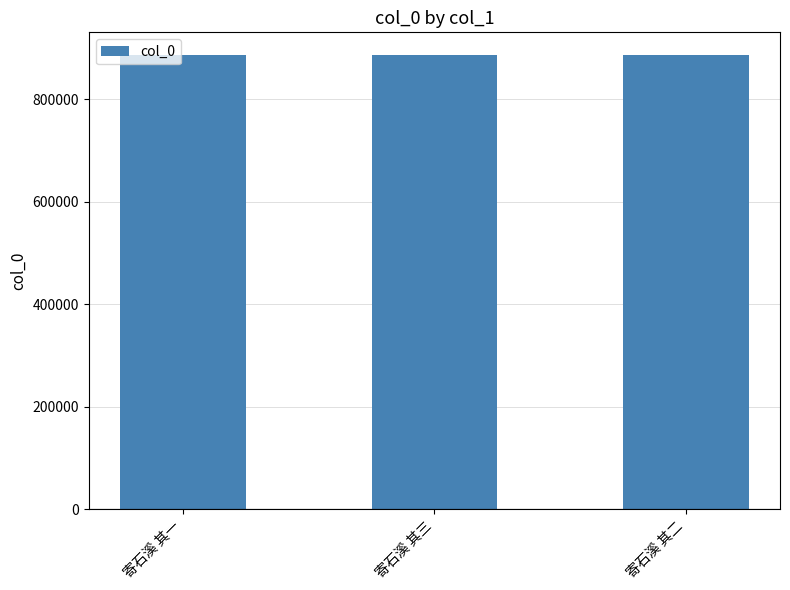

What is the minimum value shown in the chart?

886491